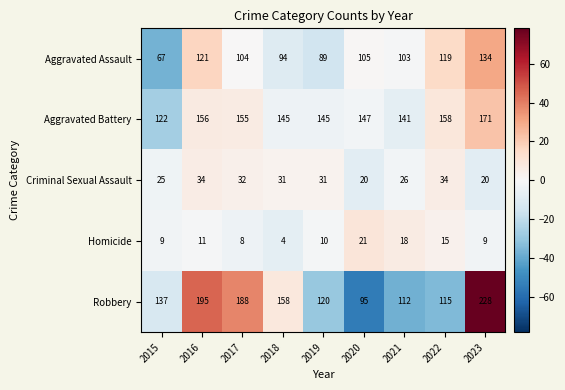

What is the spread (max minus min) of values at 2023?

219